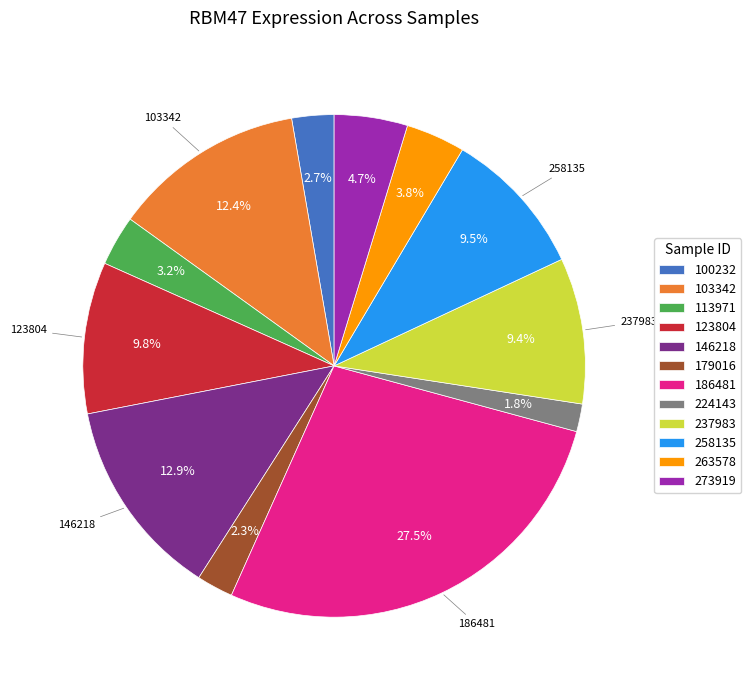

Is the sum of 146218 and 258135 greater than half?

No